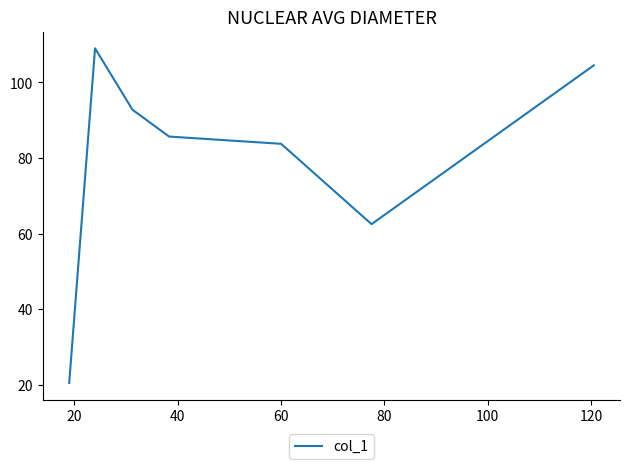

True or false: there are more than 2 points higher than both neighbors.

False